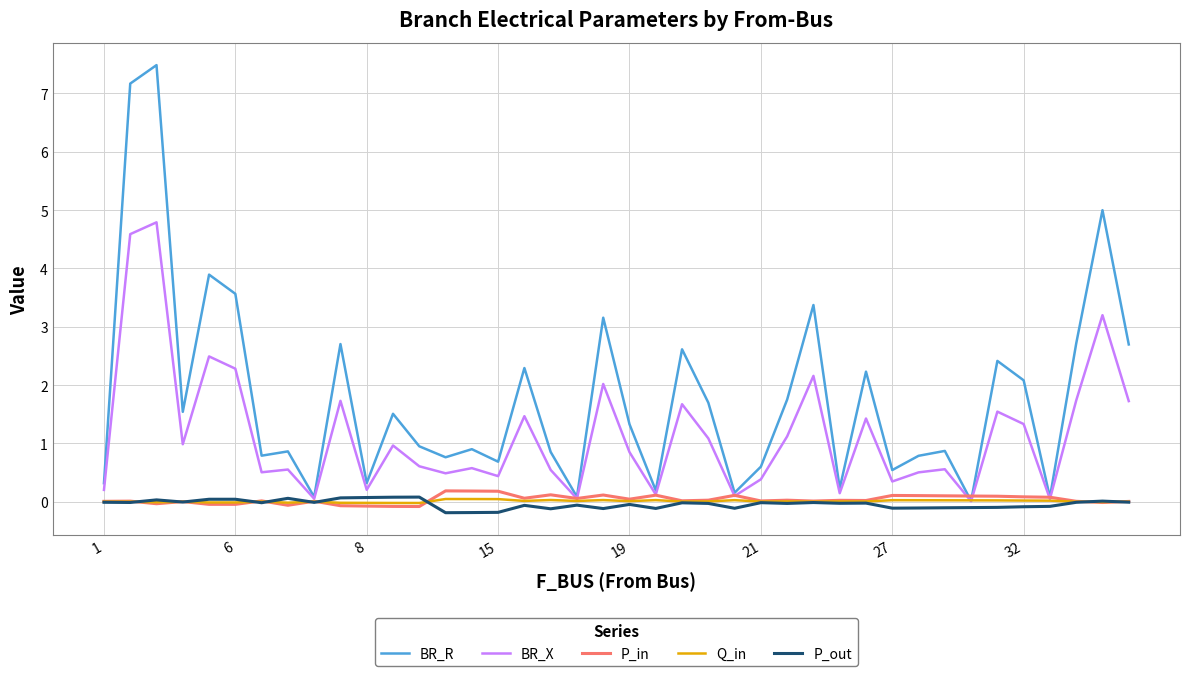

Which series has the largest total across all categories?

BR_R